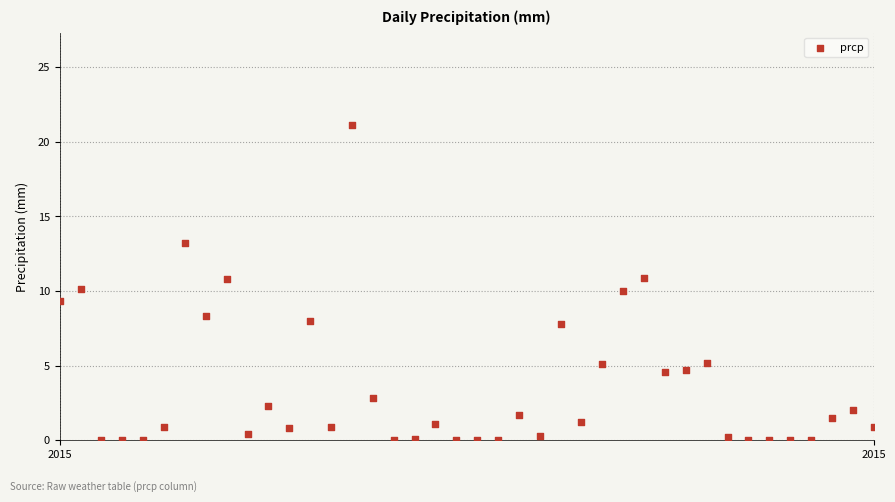

What is the range of Y values (max minus min)?

21.1